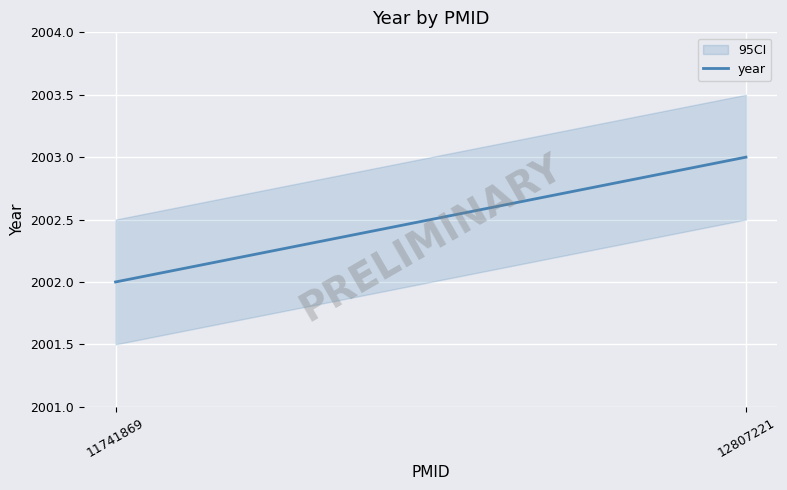

List the labels in order of value, smallest first.

11741869, 12807221